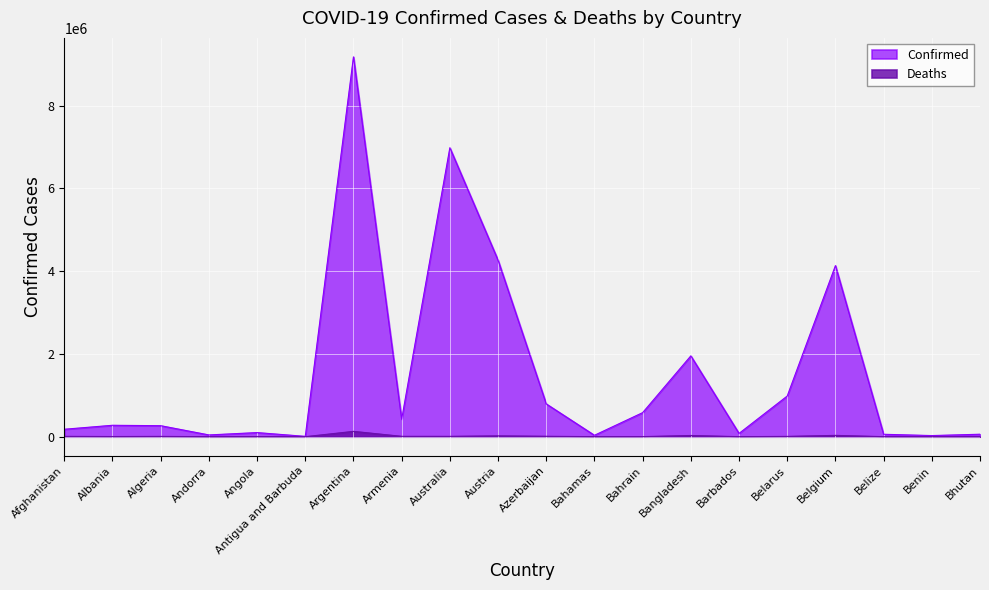

What is the minimum value shown in the chart?

21